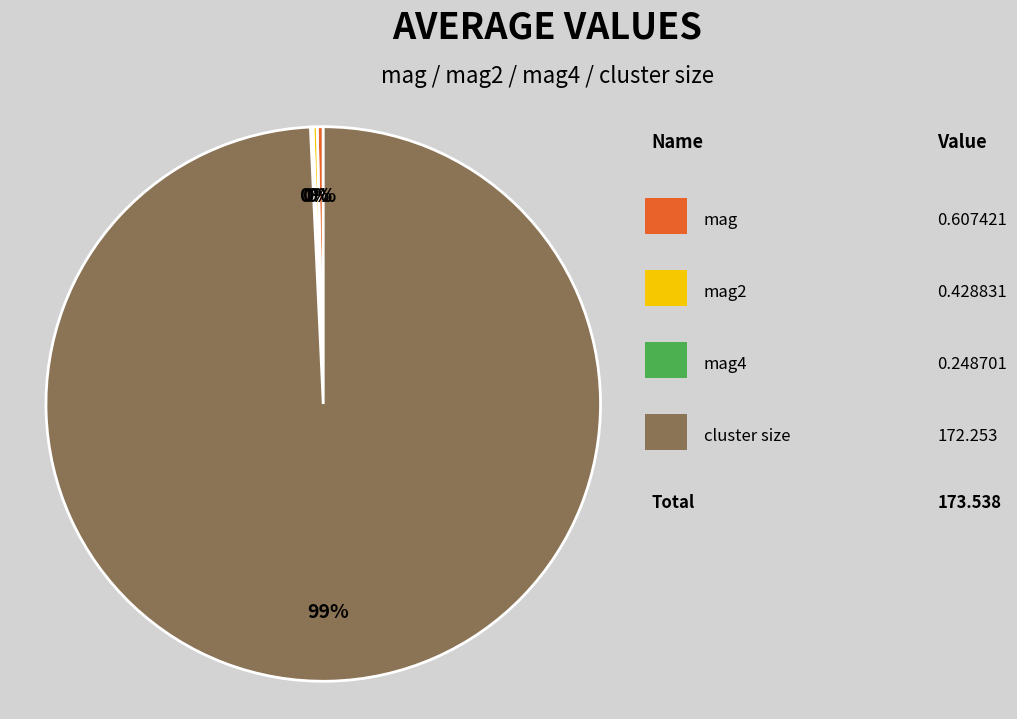

To the nearest percent, what is the average slice percentage?

25%